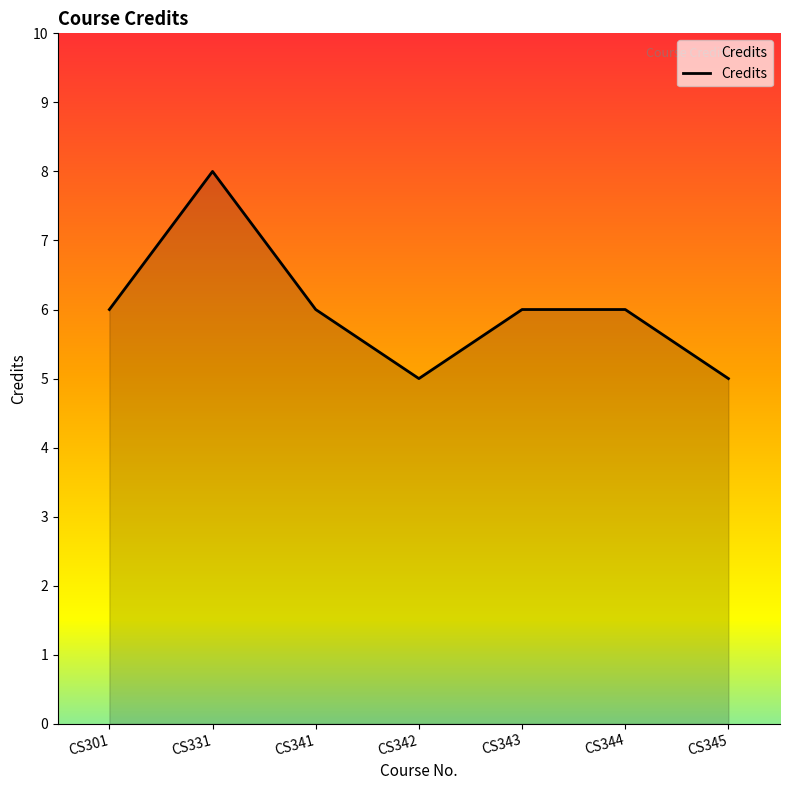

True or false: the data has more than 2 interior local peaks.

False